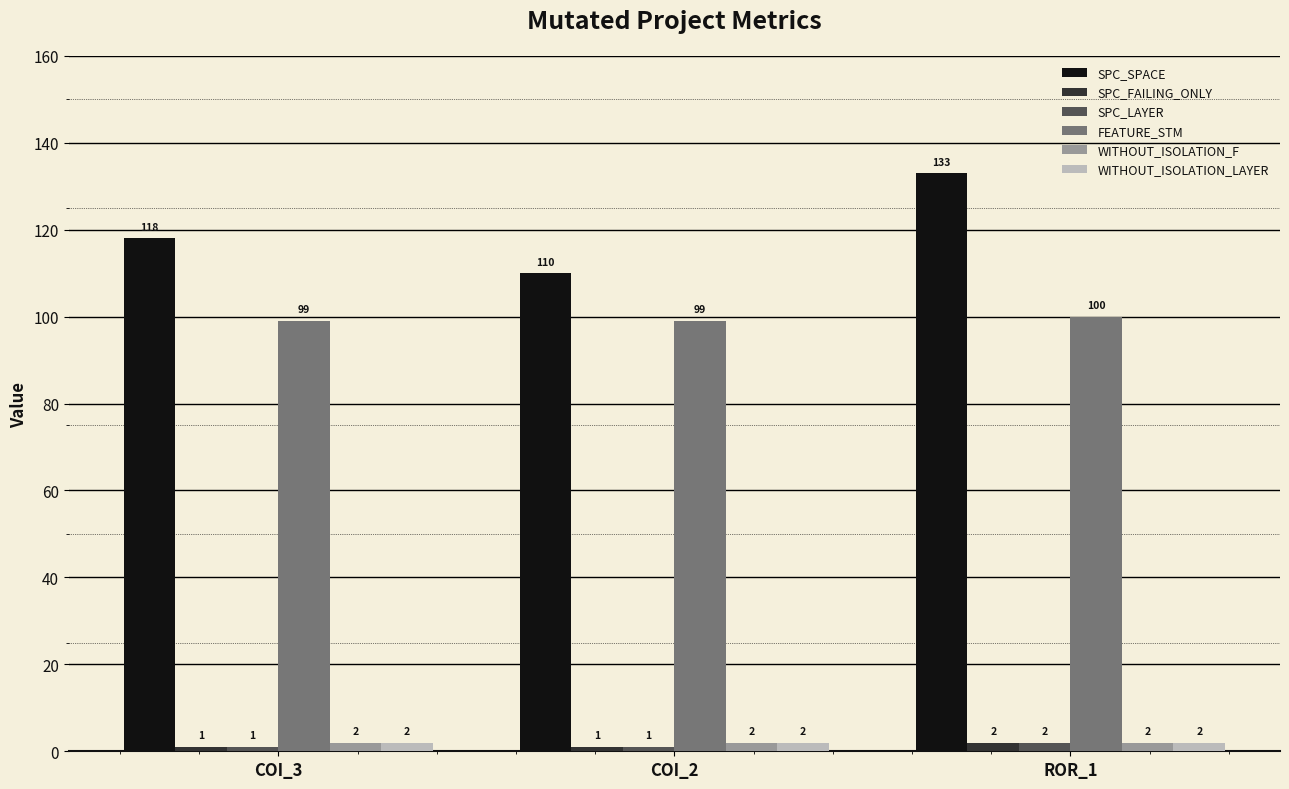

Is it true that WITHOUT_ISOLATION_LAYER equals 2 at COI_3?

True